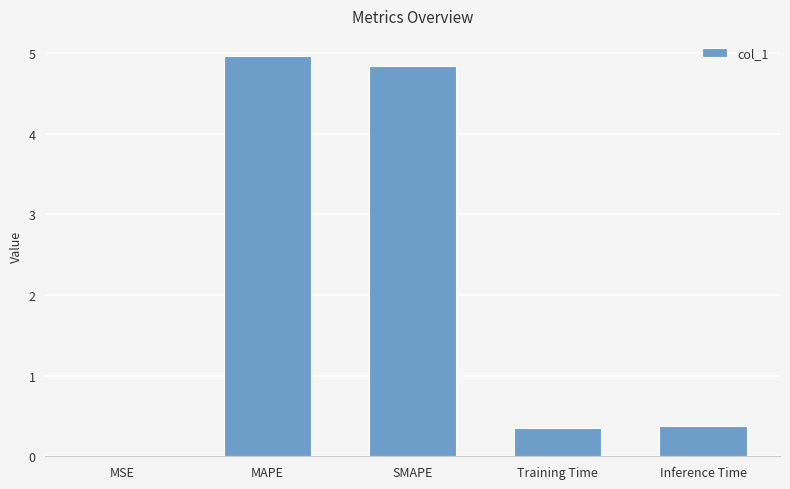

What is the change in value from MSE to Training Time?

+0.4